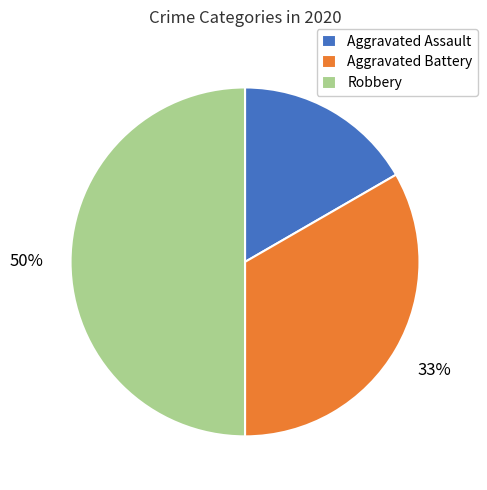

Is Aggravated Assault the majority of the pie?

No